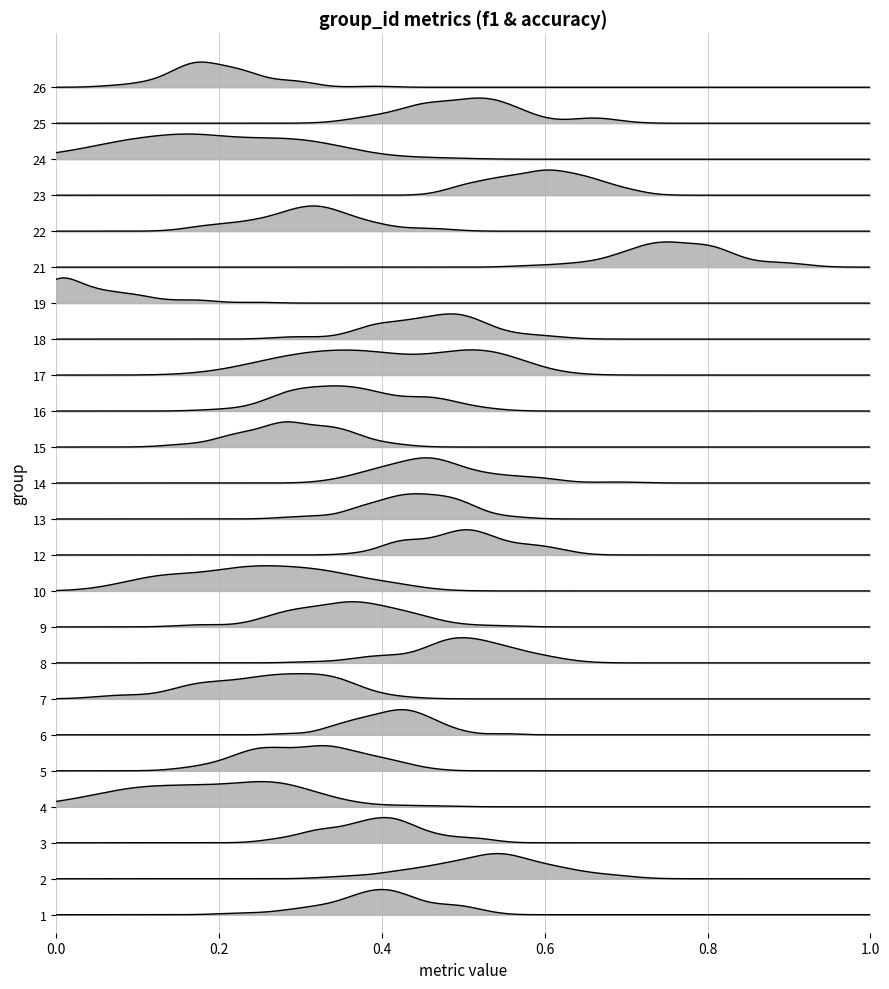

At which category is the sum across all series the highest?

23